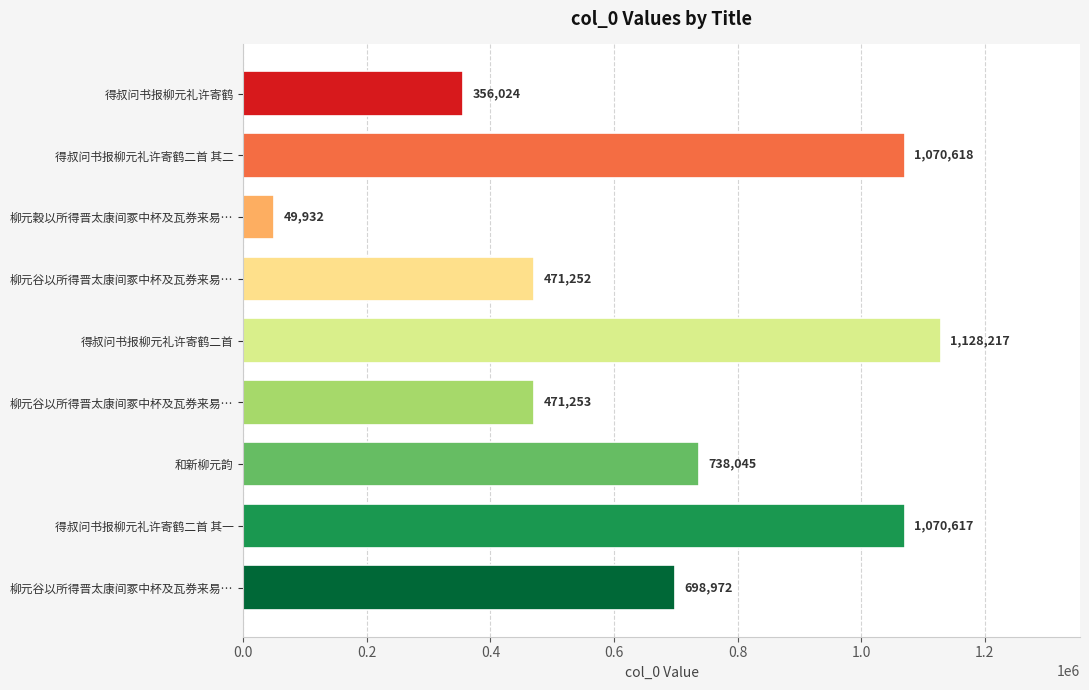

What is the average value?

672770